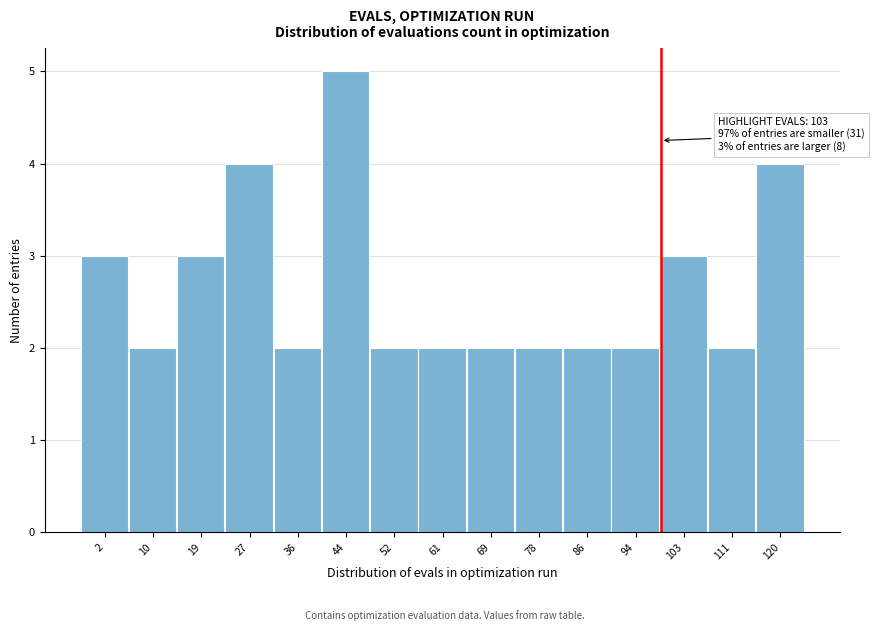

Reading left to right, extract all data points from this chart.

3	2	3	4	2	5	2	2	2	2	2	2	3	2	4